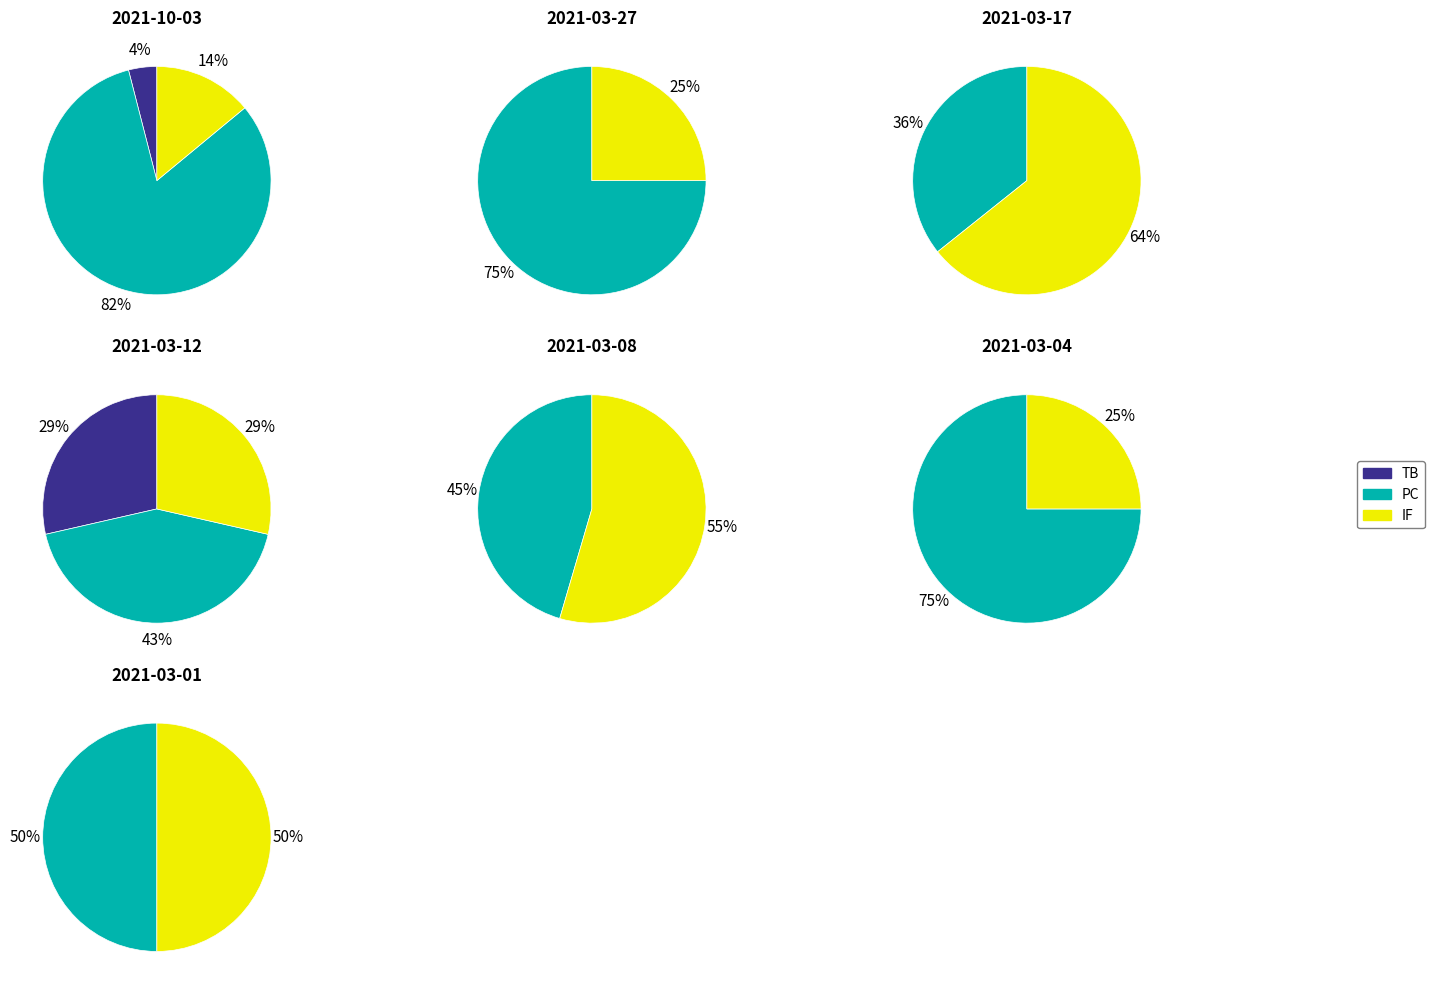

Is the sum of 2021-03-08 and 2021-10-03 greater than half?

No